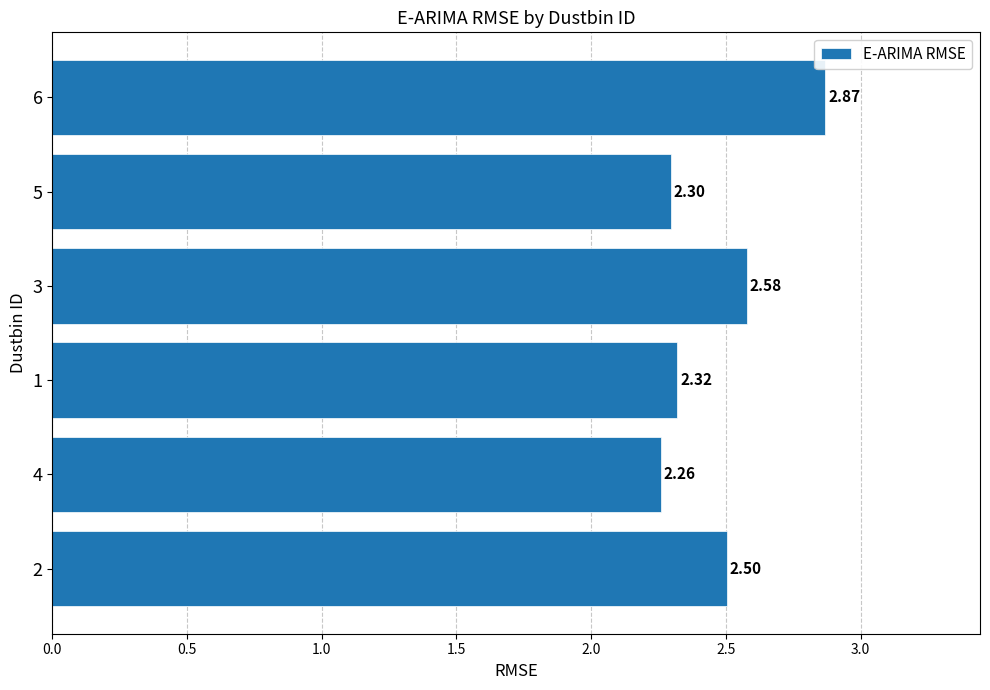

How many bars are there in total?

6